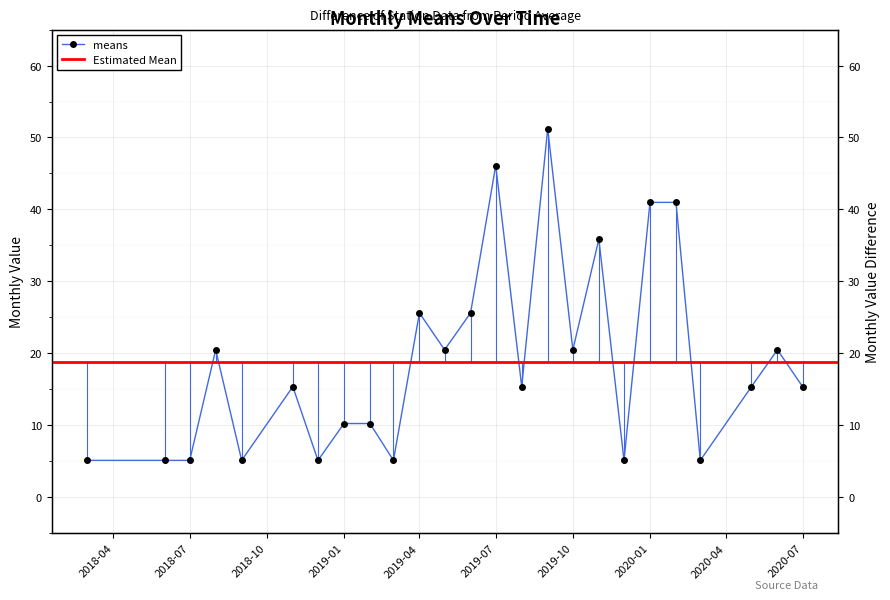

How many values are below 15?

10